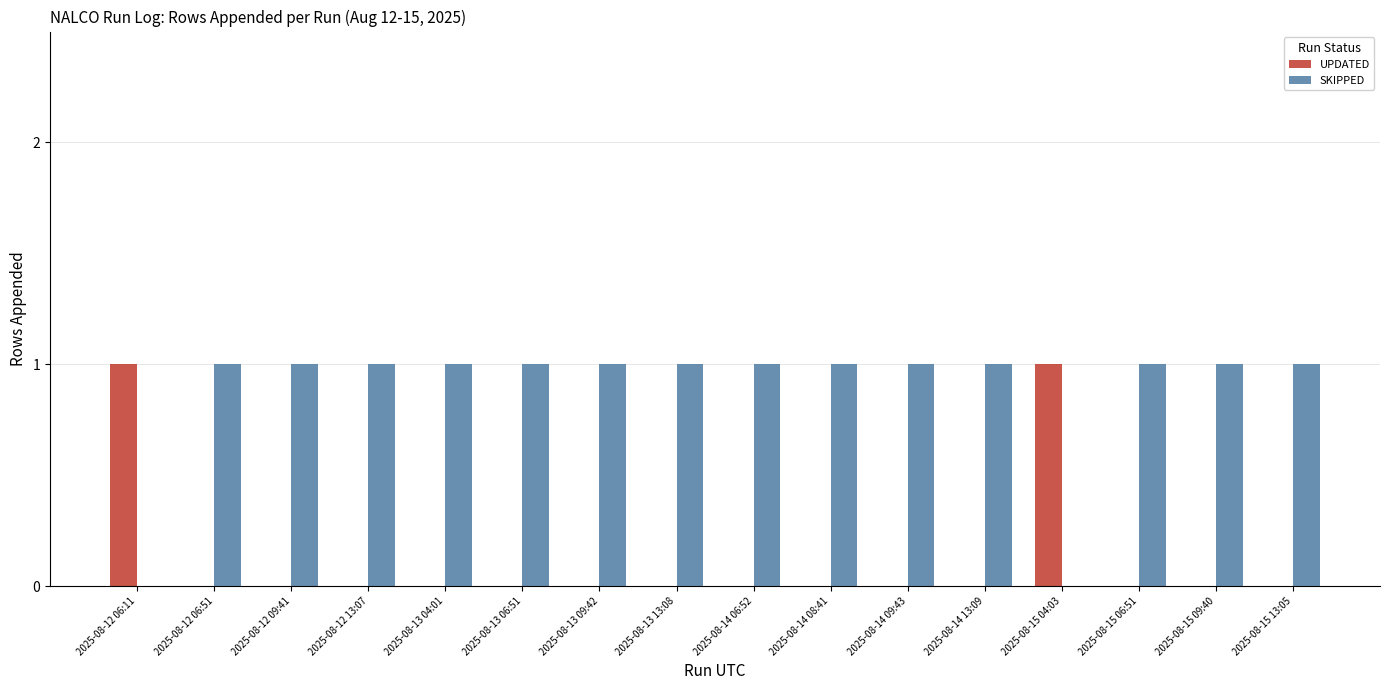

Count the SKIPPED values in the range 1 to 2.

14